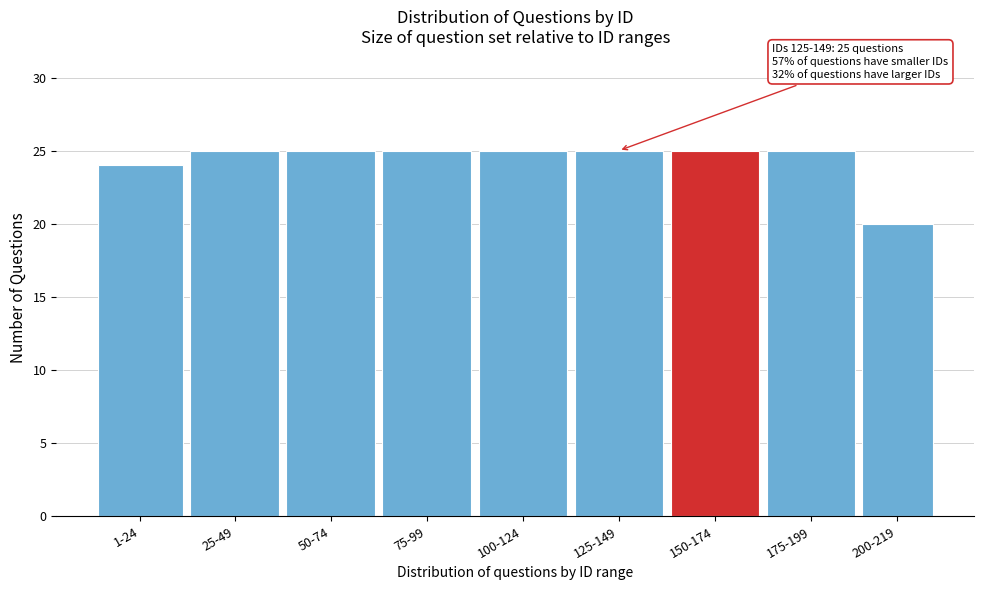

Reading right to left, list all the values displayed in this chart.

200-219=20	175-199=25	150-174=25	125-149=25	100-124=25	75-99=25	50-74=25	25-49=25	1-24=24